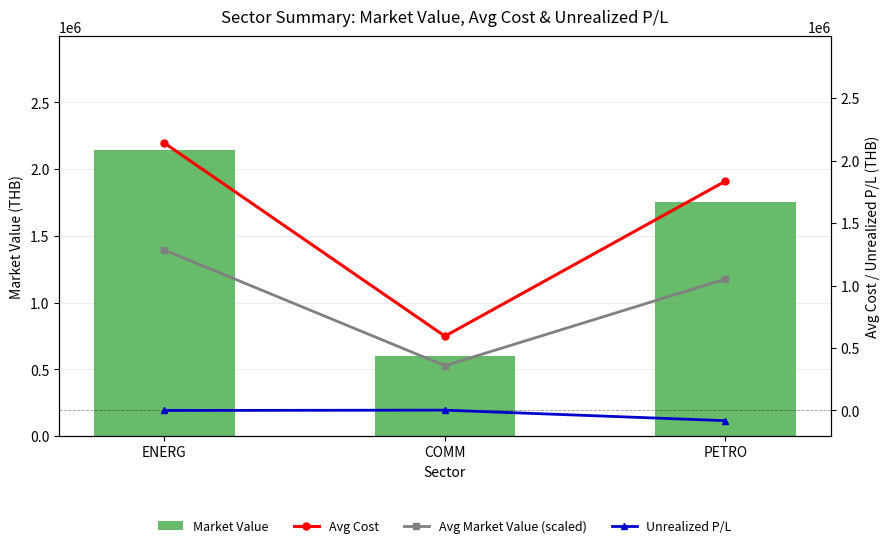

At ENERG, list the series in order from smallest to largest.

Unrealized P/L, Avg Market Value (scaled), Avg Cost, Market Value